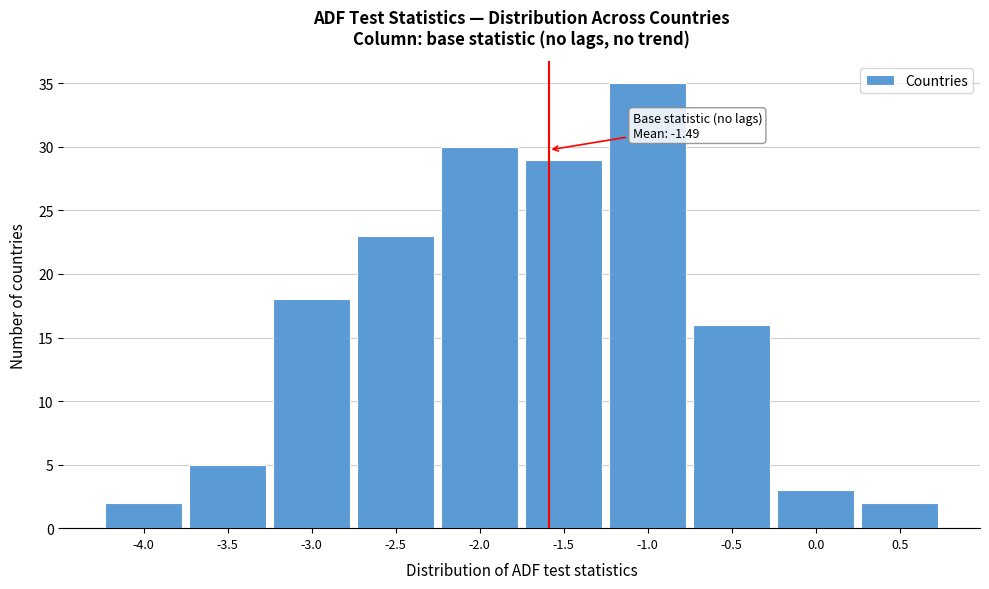

Reading left to right, what are all the values shown in this chart?

2	5	18	23	30	29	35	16	3	2